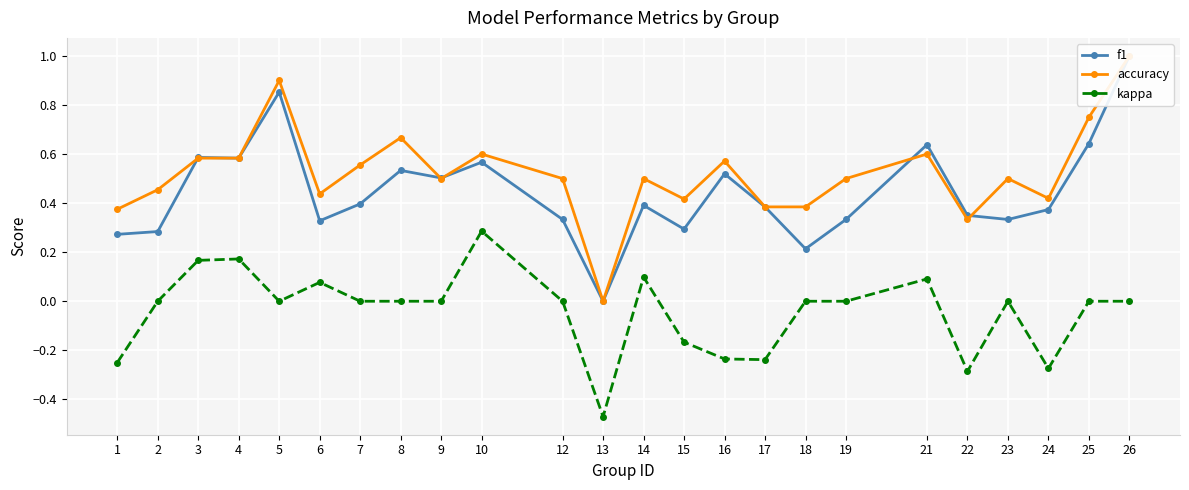

Is it true that f1 equals 1.2 at 5?

False